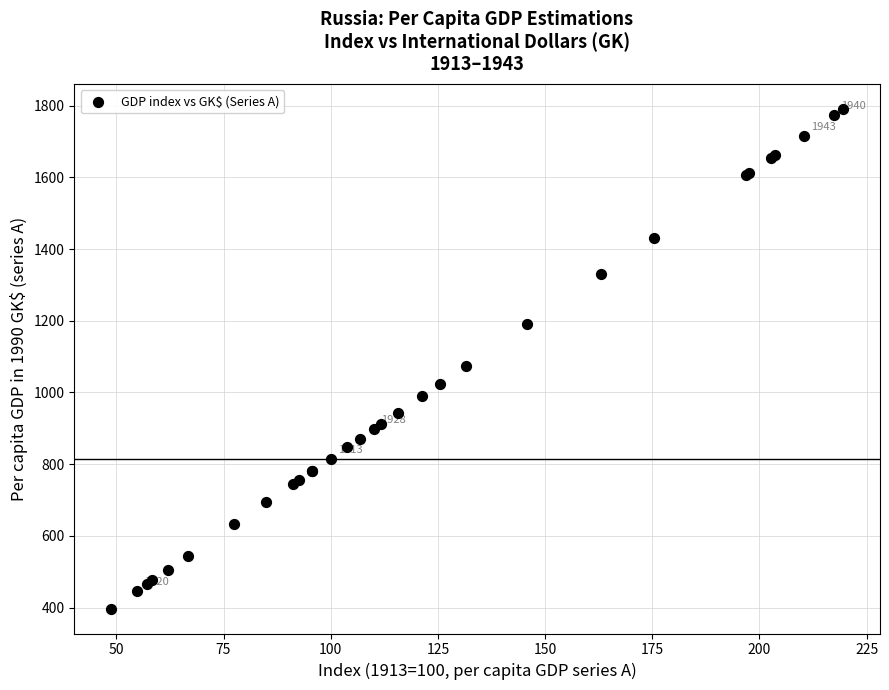

What Y value in the scatter plot is closest to 1094?

1072.8